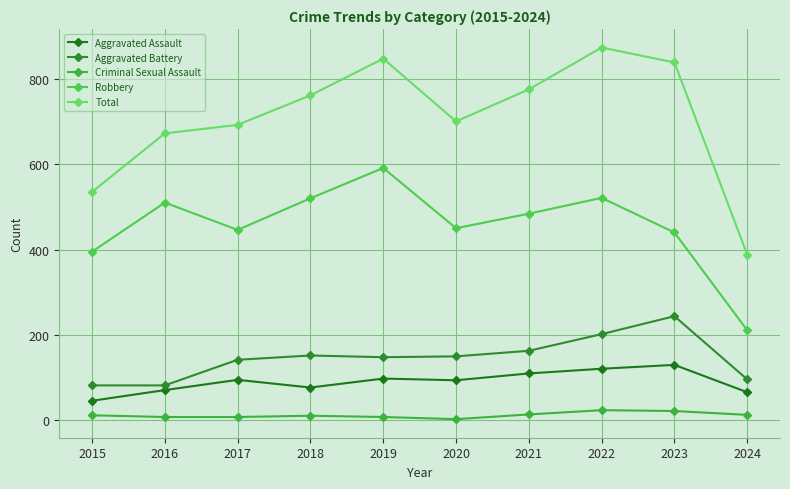

True or false: Aggravated Battery and Robbery cross at least once.

False